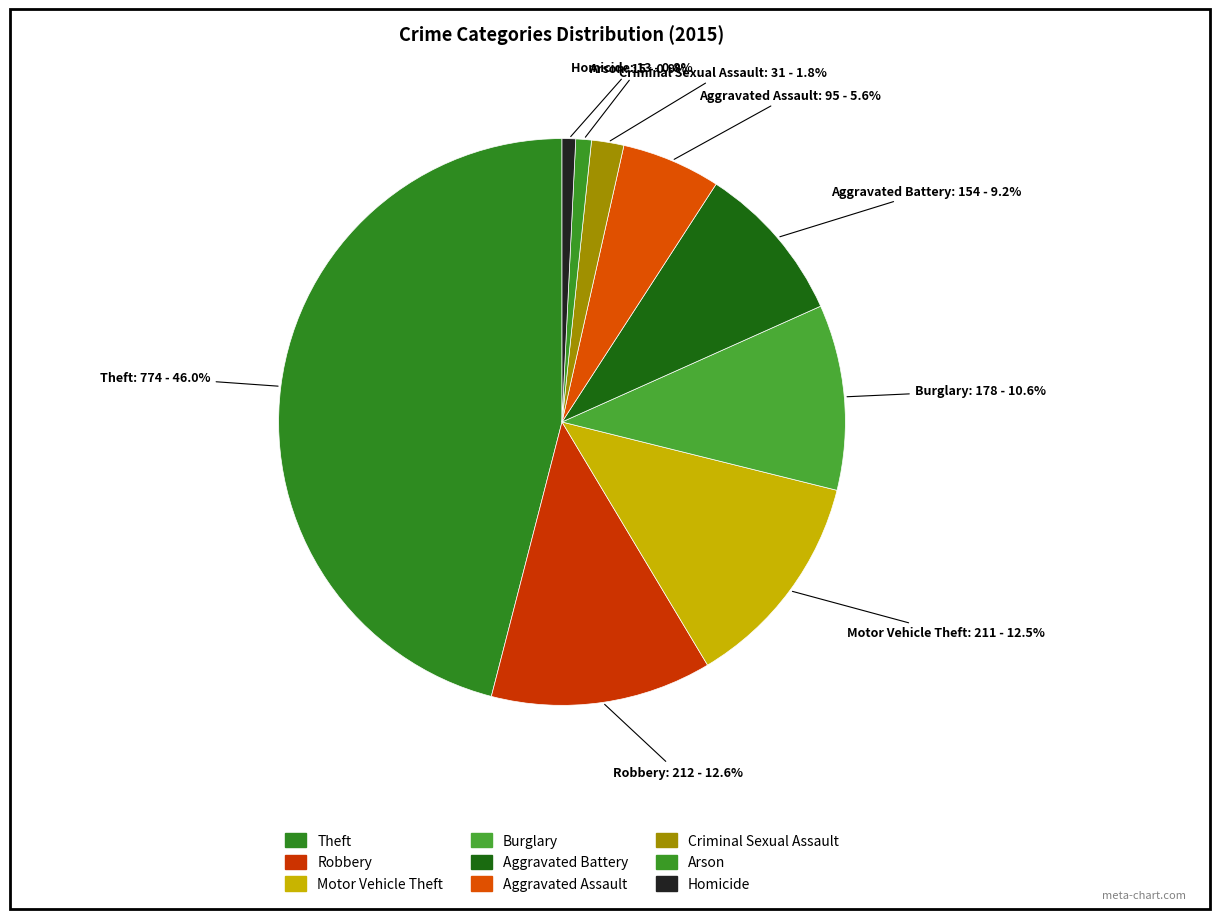

Is the sum of Burglary and Homicide greater than half?

No